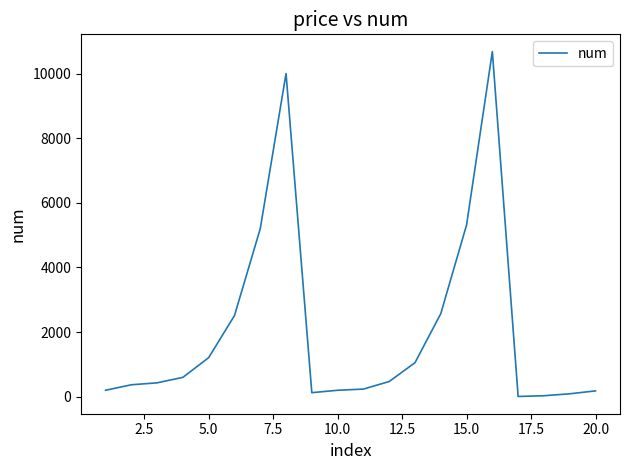

What is the difference between the maximum and minimum values?

10672